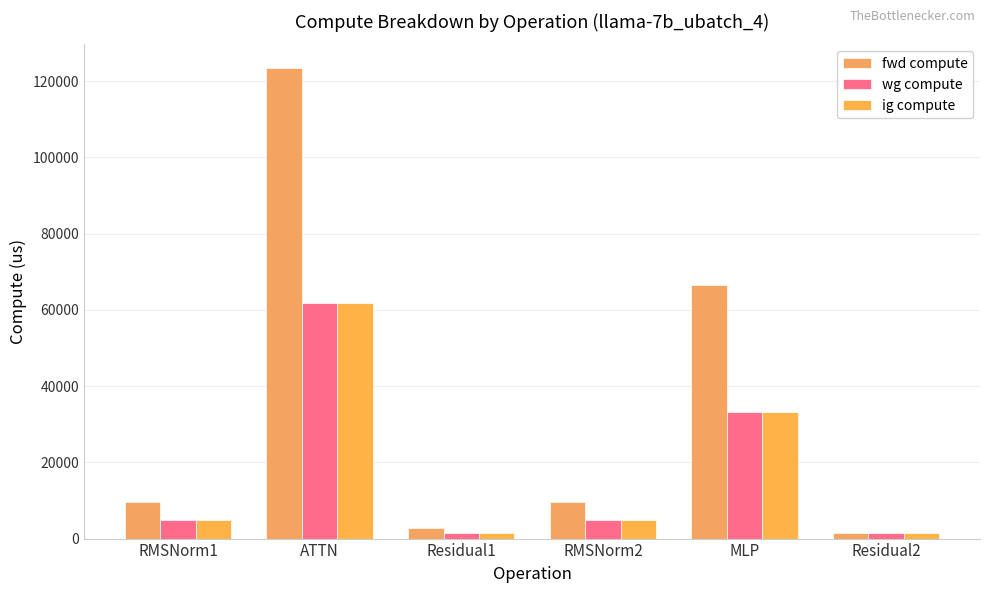

What are all the series names shown in the legend?

fwd compute, wg compute, ig compute